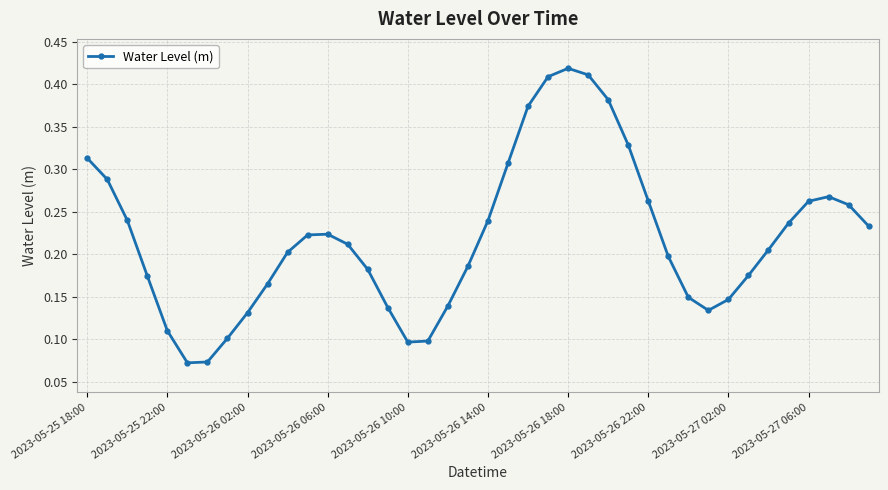

What is the sum of all values?

8.8